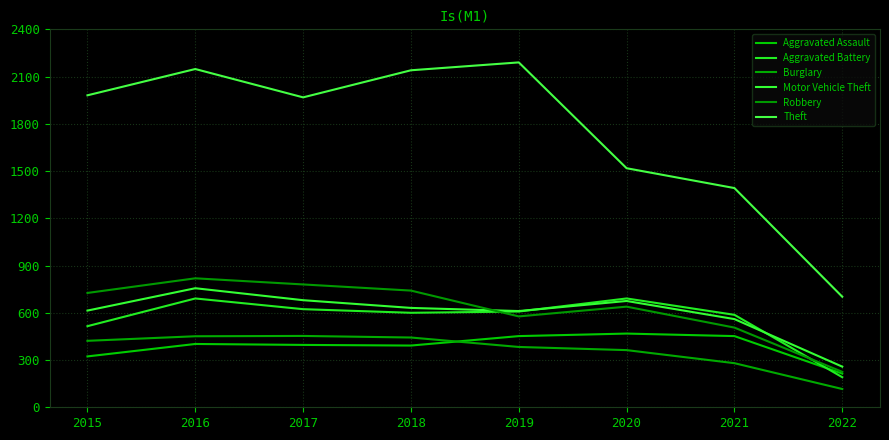

Is it true that Aggravated Battery equals 200 at 2021?

False